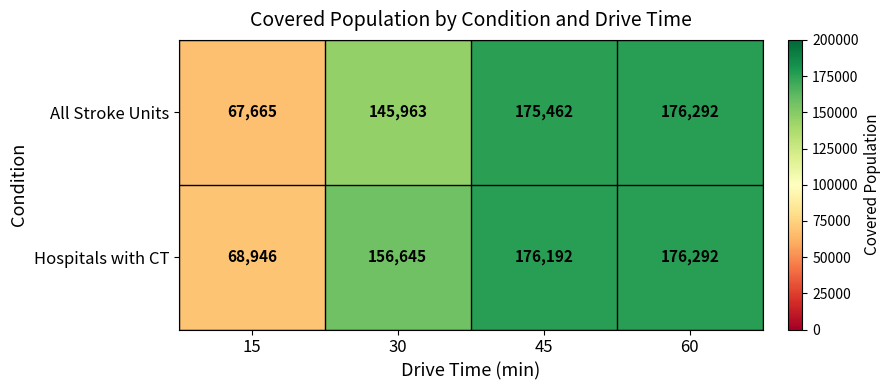

Where is Hospitals with CT nearest to the value 122619?

30